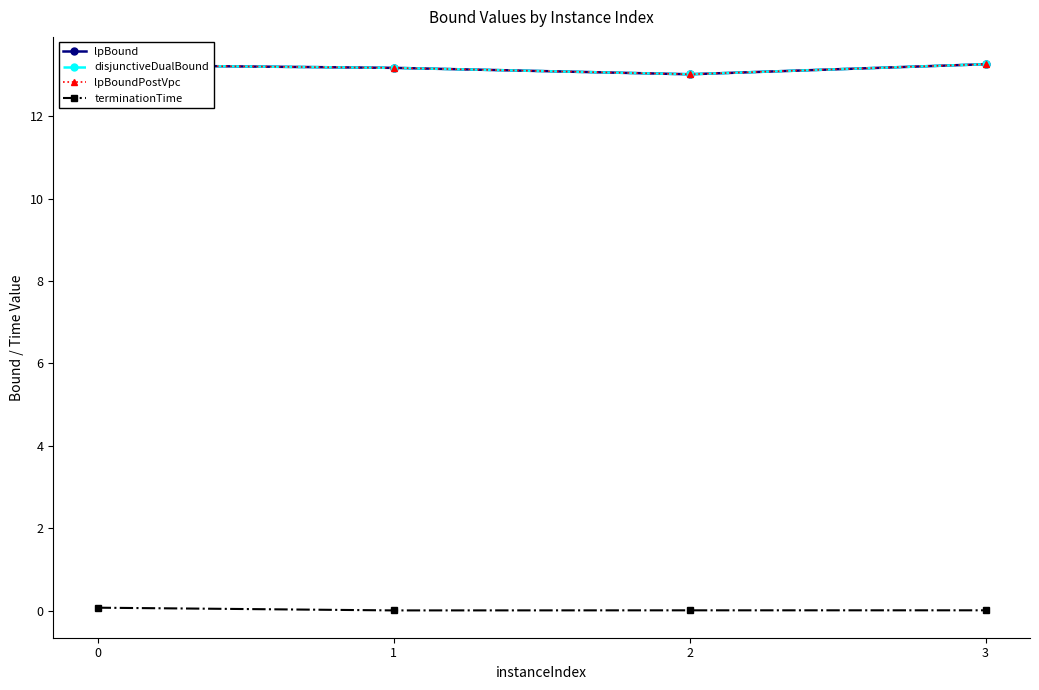

What is the difference between the highest and lowest values at 1?

13.2